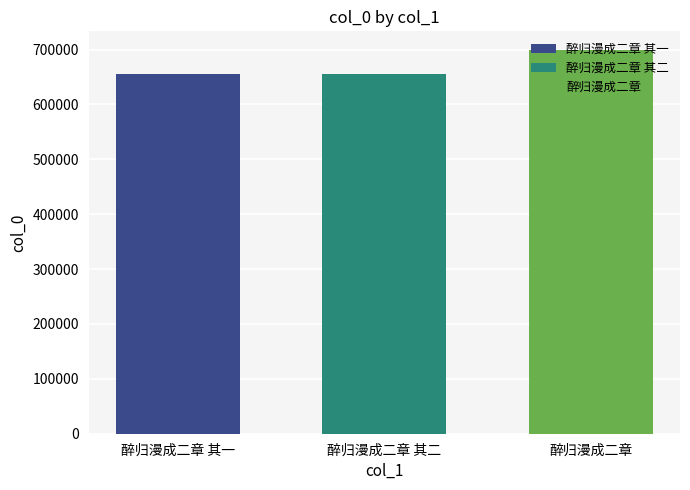

The value of 醉归漫成二章 其一 at 醉归漫成二章 其二 is 1084391. True or false?

False